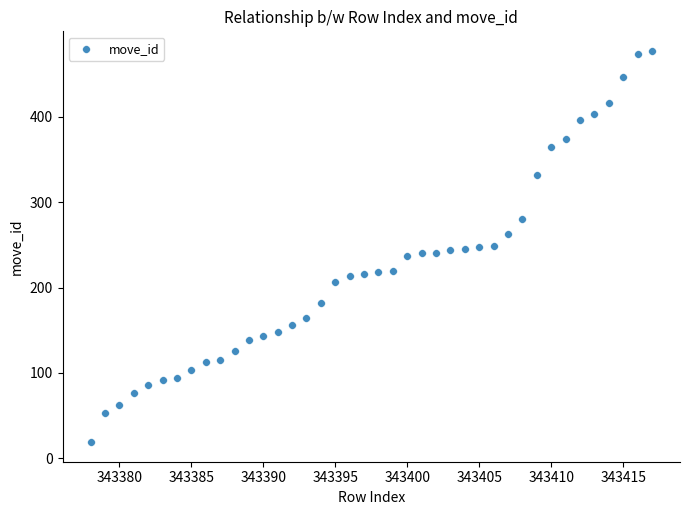

What is the range of Y values (max minus min)?

458